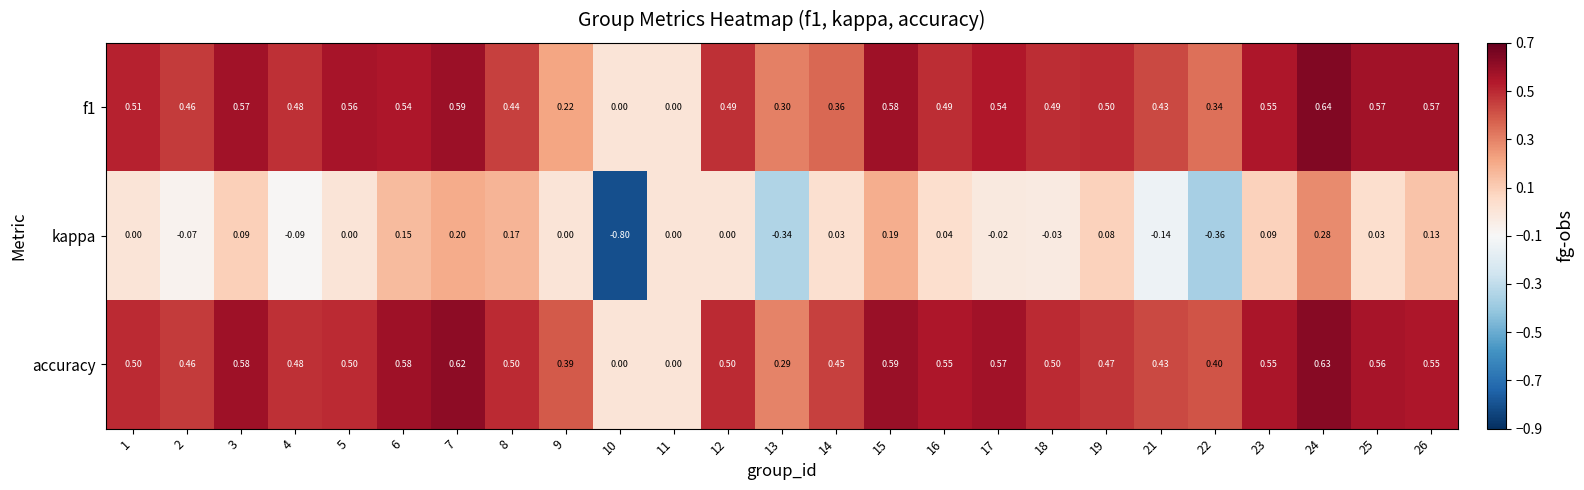

Between 14 and 21, which series saw the biggest shift?

kappa